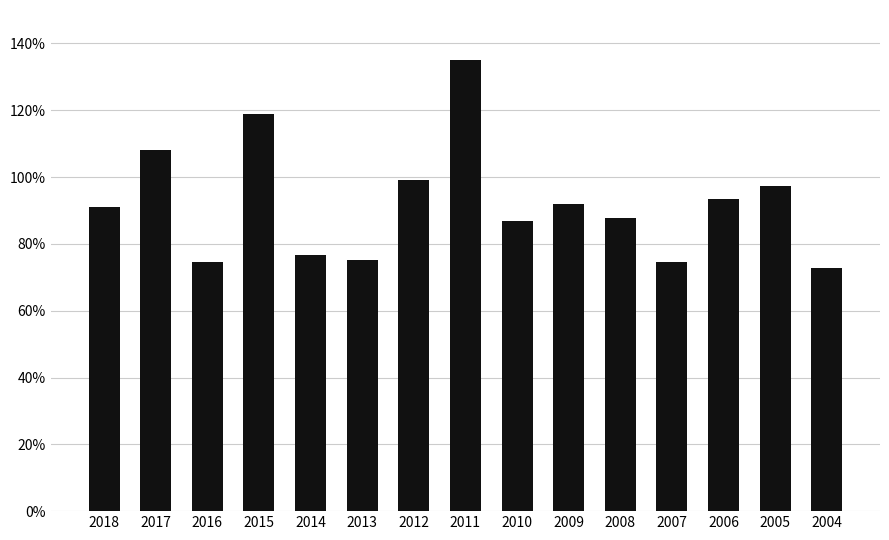

Which label corresponds to the smallest value in the chart?

2004